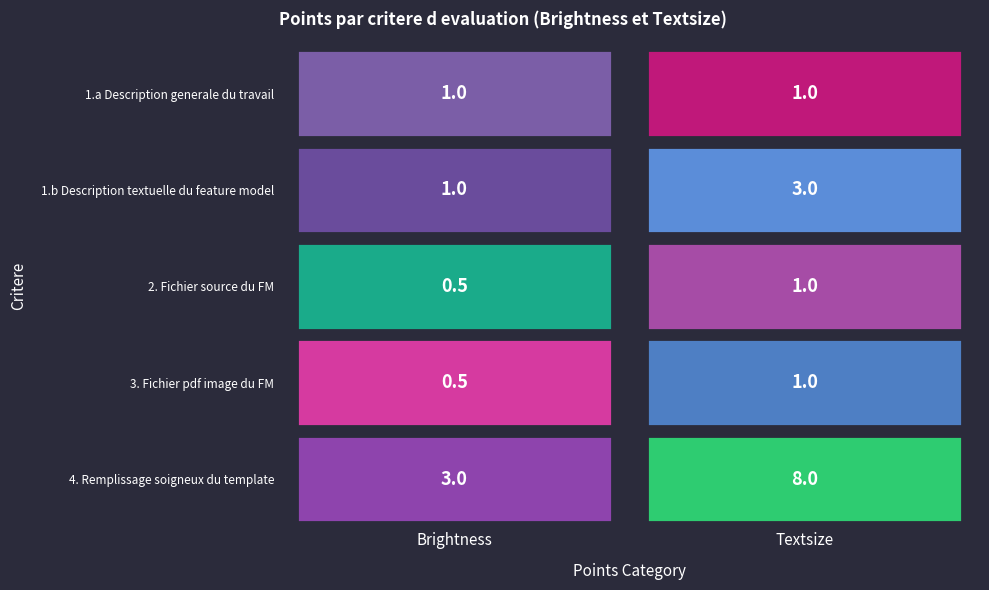

How many values in the 4. Remplissage soigneux du template series are below 8?

1